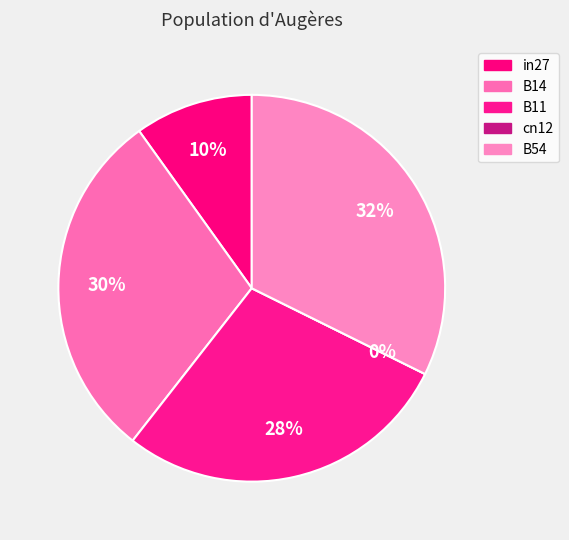

To the nearest percent, what percentage of the pie is B11?

28%